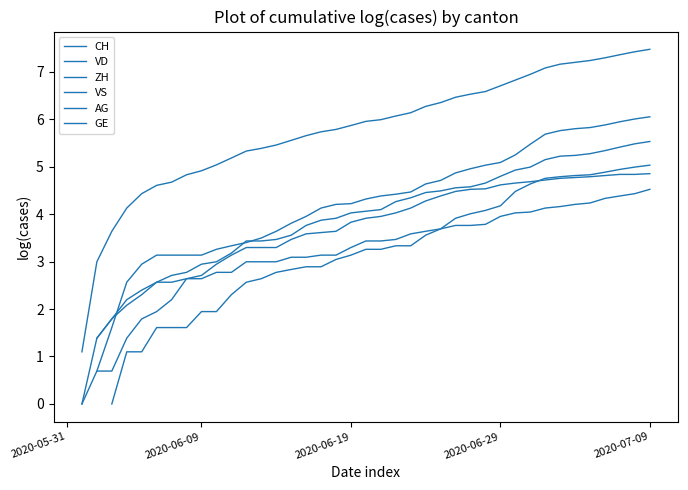

Between 28 and 8, which is larger?

28